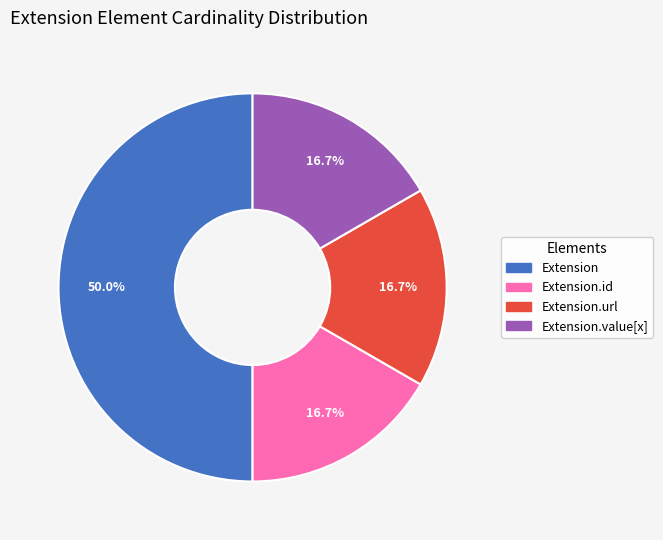

Count the number of slices in the pie.

4